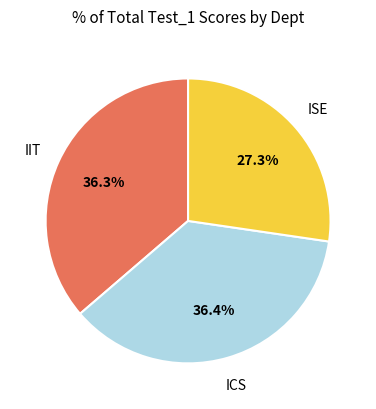

Does any single category account for the majority?

No